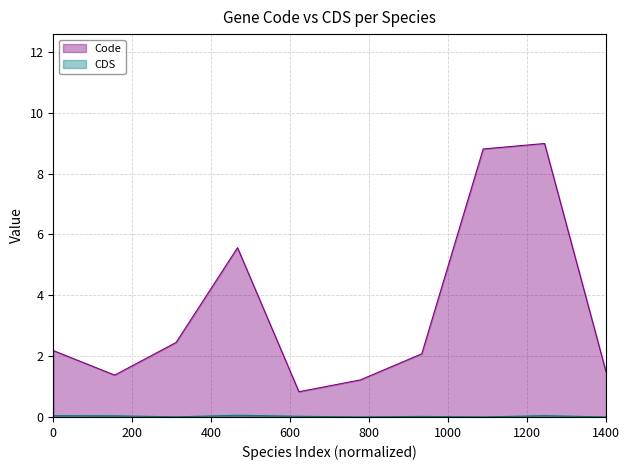

What is the greatest value displayed?

9.0